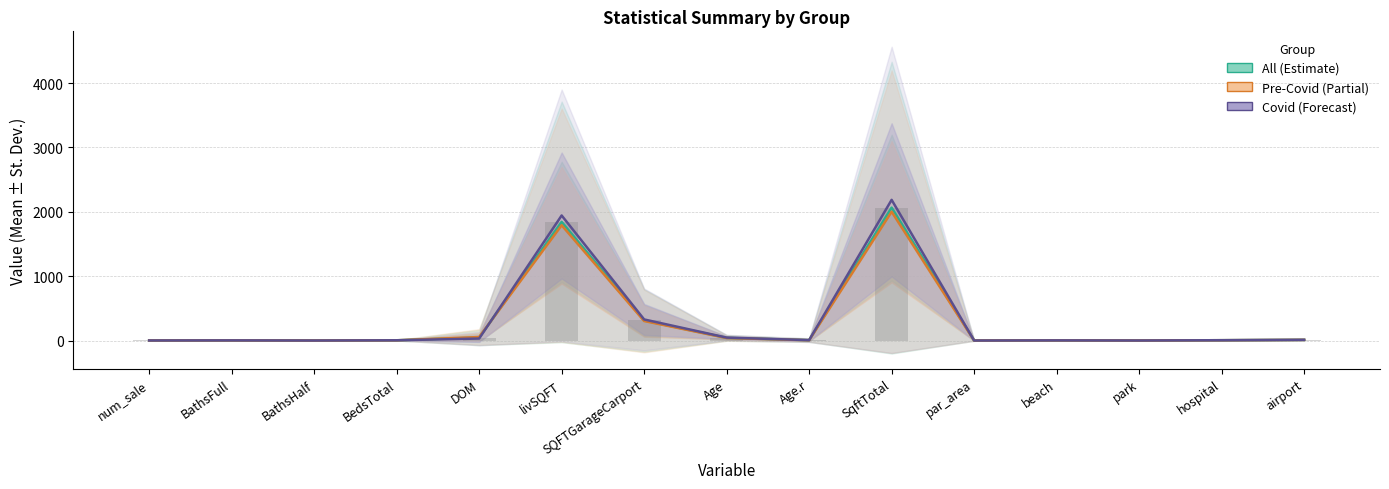

Reading left to right, list all the values displayed in this chart.

All Mean: 1.2	2.3	0.4	3.7	46.2	1843.1	311.5	41.3	5.3	2064.5	0.4	2.5	0.5	5.0	10.9
Pre-Covid Mean: 1.2	2.3	0.4	3.6	54.3	1790.7	303.0	39.1	4.8	2000.8	0.5	2.5	0.5	5.0	10.7
Covid Mean: 1.1	2.4	0.4	3.9	31.0	1942.8	327.6	45.6	6.2	2185.7	0.2	2.4	0.5	5.0	11.2
All Mean (bar): 1.2	2.3	0.4	3.7	46.2	1843.1	311.5	41.3	5.3	2064.5	0.4	2.5	0.5	5.0	10.9